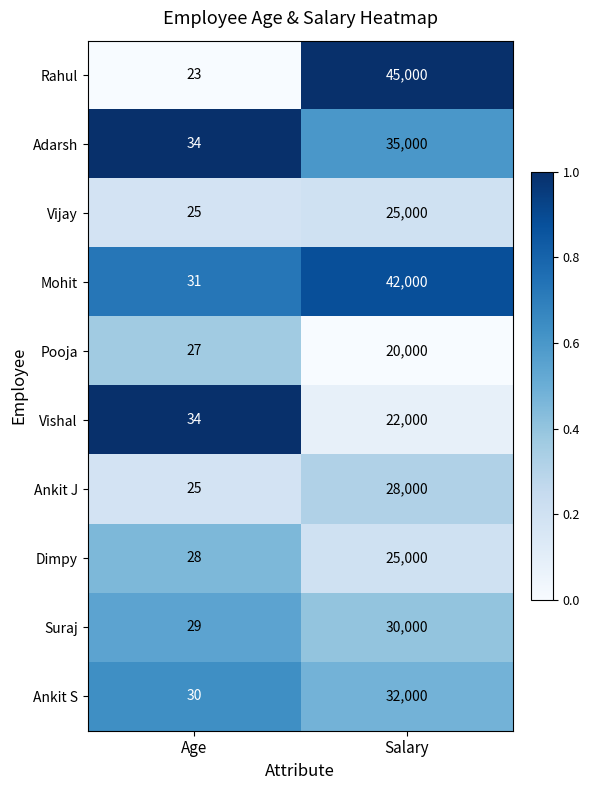

Which series has the largest total across all categories?

Rahul